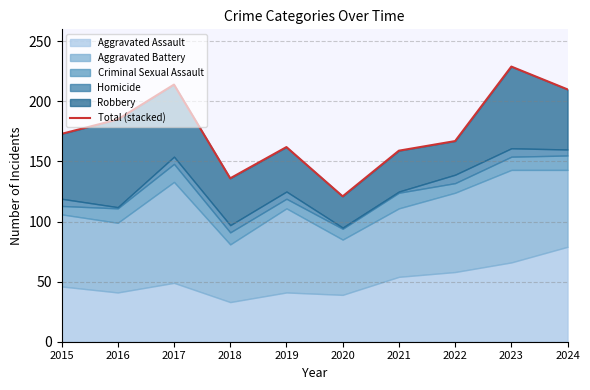

Where does the data first go above 173?

2016